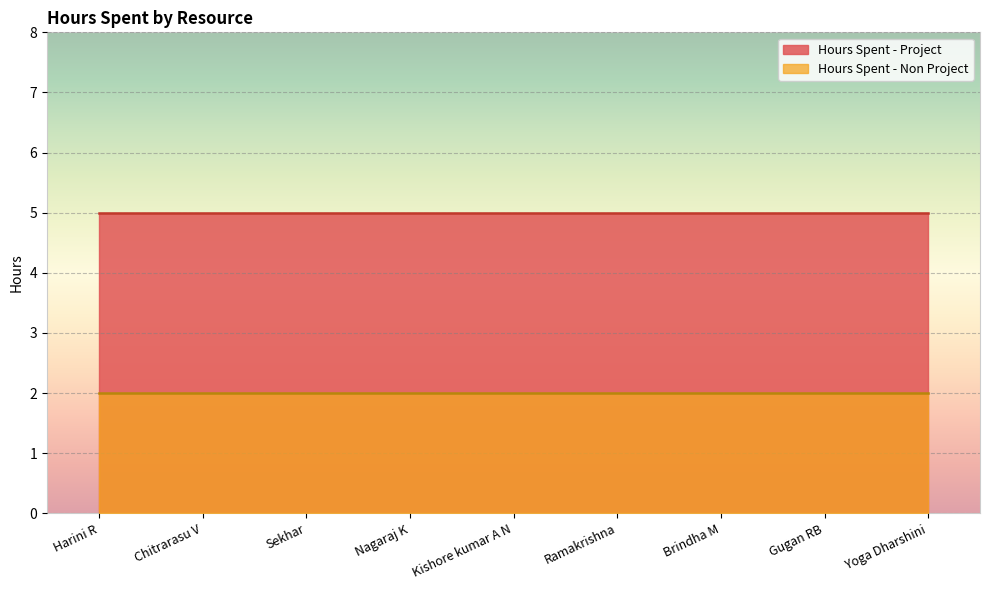

What is the approximate value of Hours Spent - Project at Gugan RB?

5